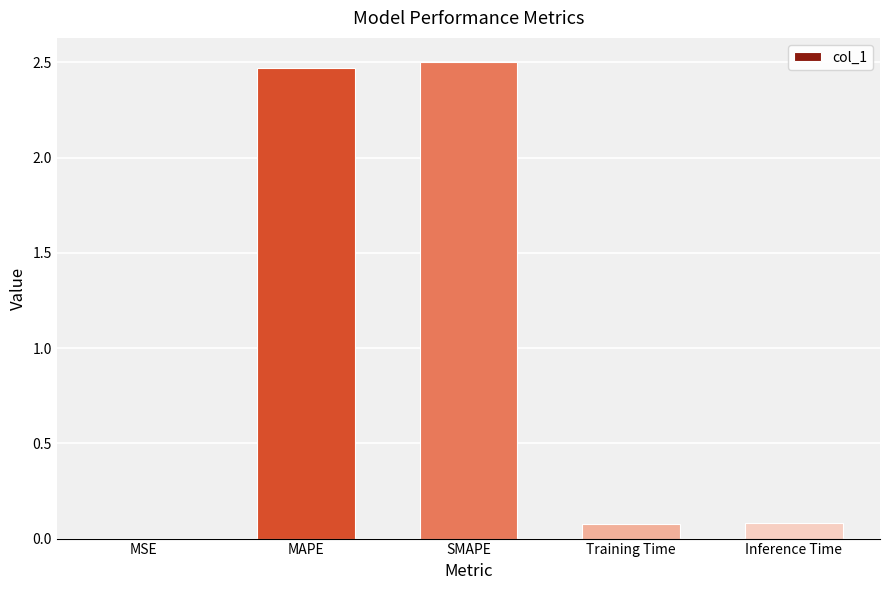

Is it true that the value at SMAPE is 0.8?

False